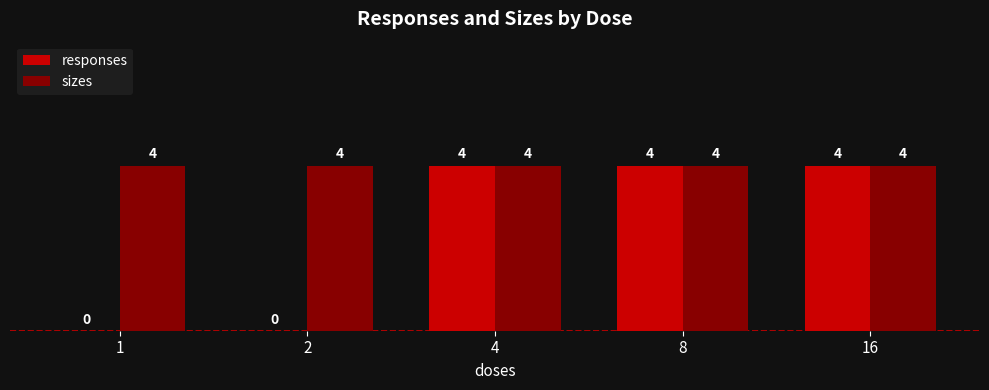

What is the spread (max minus min) of values at 2?

4